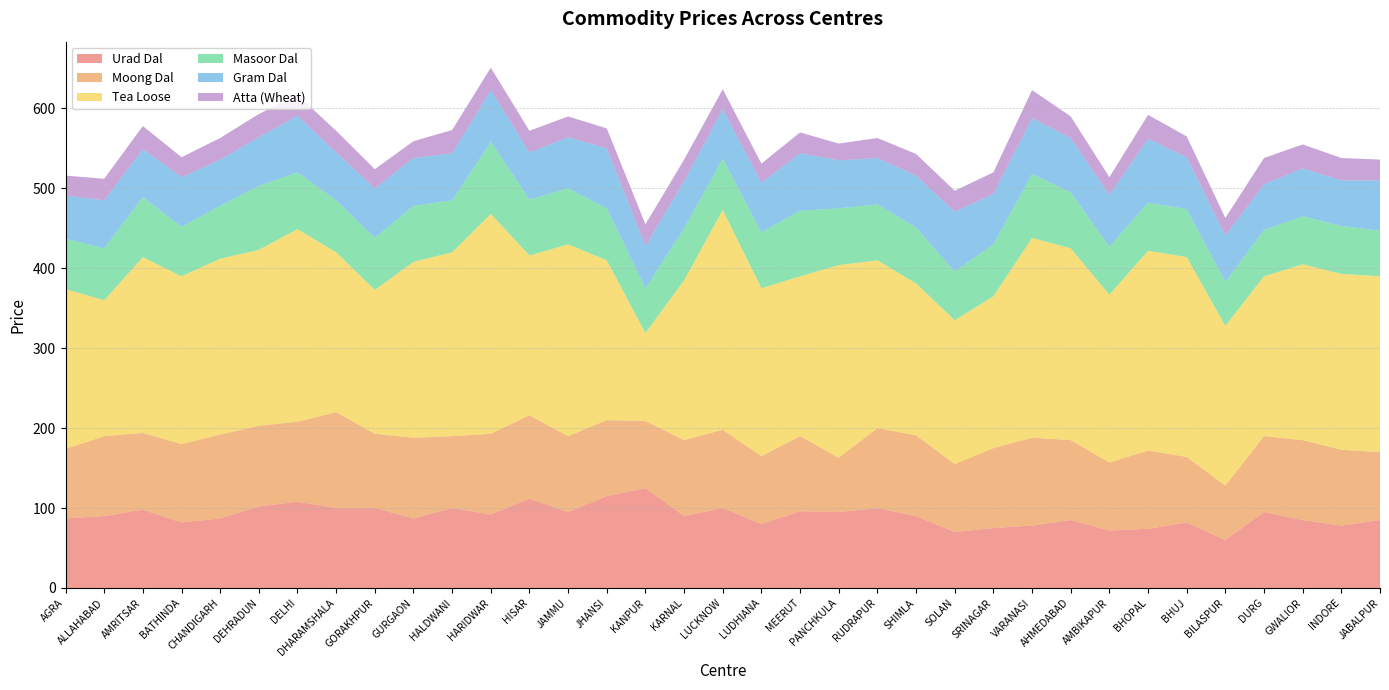

Reading left to right, what are all the values shown in this chart?

Urad Dal: AGRA=87	ALLAHABAD=90	AMRITSAR=98	BATHINDA=82	CHANDIGARH=87	DEHRADUN=102	DELHI=108	DHARAMSHALA=100	GORAKHPUR=100	GURGAON=87	HALDWANI=100	HARIDWAR=92	HISAR=112	JAMMU=95	JHANSI=115	KANPUR=125	KARNAL=90	LUCKNOW=100	LUDHIANA=80	MEERUT=96	PANCHKULA=95	RUDRAPUR=100	SHIMLA=90	SOLAN=70	SRINAGAR=75	VARANASI=78	AHMEDABAD=85	AMBIKAPUR=72	BHOPAL=74	BHUJ=82	BILASPUR=60	DURG=95	GWALIOR=85	INDORE=78	JABALPUR=85
Moong Dal: AGRA=87	ALLAHABAD=100	AMRITSAR=96	BATHINDA=98	CHANDIGARH=105	DEHRADUN=101	DELHI=100	DHARAMSHALA=120	GORAKHPUR=93	GURGAON=101	HALDWANI=90	HARIDWAR=101	HISAR=104	JAMMU=95	JHANSI=95	KANPUR=84	KARNAL=95	LUCKNOW=98	LUDHIANA=85	MEERUT=94	PANCHKULA=68	RUDRAPUR=100	SHIMLA=101	SOLAN=85	SRINAGAR=100	VARANASI=110	AHMEDABAD=100	AMBIKAPUR=85	BHOPAL=98	BHUJ=82	BILASPUR=68	DURG=95	GWALIOR=100	INDORE=95	JABALPUR=85
Tea Loose: AGRA=200	ALLAHABAD=170	AMRITSAR=220	BATHINDA=210	CHANDIGARH=220	DEHRADUN=220	DELHI=241	DHARAMSHALA=200	GORAKHPUR=180	GURGAON=220	HALDWANI=230	HARIDWAR=275	HISAR=200	JAMMU=240	JHANSI=200	KANPUR=110	KARNAL=200	LUCKNOW=275	LUDHIANA=210	MEERUT=200	PANCHKULA=241	RUDRAPUR=210	SHIMLA=190	SOLAN=180	SRINAGAR=190	VARANASI=250	AHMEDABAD=240	AMBIKAPUR=210	BHOPAL=250	BHUJ=250	BILASPUR=200	DURG=200	GWALIOR=220	INDORE=220	JABALPUR=220
Masoor Dal: AGRA=63	ALLAHABAD=65	AMRITSAR=75	BATHINDA=62	CHANDIGARH=66	DEHRADUN=80	DELHI=71	DHARAMSHALA=65	GORAKHPUR=65	GURGAON=70	HALDWANI=65	HARIDWAR=90	HISAR=70	JAMMU=70	JHANSI=65	KANPUR=56	KARNAL=65	LUCKNOW=64	LUDHIANA=70	MEERUT=82	PANCHKULA=71	RUDRAPUR=70	SHIMLA=70	SOLAN=61	SRINAGAR=65	VARANASI=80	AHMEDABAD=70	AMBIKAPUR=60	BHOPAL=60	BHUJ=60	BILASPUR=55	DURG=58	GWALIOR=60	INDORE=60	JABALPUR=57
Gram Dal: AGRA=54	ALLAHABAD=60	AMRITSAR=60	BATHINDA=62	CHANDIGARH=58	DEHRADUN=61	DELHI=71	DHARAMSHALA=60	GORAKHPUR=62	GURGAON=60	HALDWANI=59	HARIDWAR=65	HISAR=59	JAMMU=64	JHANSI=75	KANPUR=53	KARNAL=59	LUCKNOW=62	LUDHIANA=62	MEERUT=72	PANCHKULA=60	RUDRAPUR=58	SHIMLA=65	SOLAN=75	SRINAGAR=63	VARANASI=70	AHMEDABAD=68	AMBIKAPUR=65	BHOPAL=80	BHUJ=65	BILASPUR=58	DURG=57	GWALIOR=60	INDORE=57	JABALPUR=63
Atta (Wheat): AGRA=25	ALLAHABAD=27	AMRITSAR=29	BATHINDA=25	CHANDIGARH=27	DEHRADUN=29	DELHI=26	DHARAMSHALA=27	GORAKHPUR=24	GURGAON=21	HALDWANI=29	HARIDWAR=28	HISAR=27	JAMMU=26	JHANSI=25	KANPUR=27	KARNAL=27	LUCKNOW=25	LUDHIANA=24	MEERUT=26	PANCHKULA=21	RUDRAPUR=25	SHIMLA=27	SOLAN=26	SRINAGAR=27	VARANASI=35	AHMEDABAD=27	AMBIKAPUR=22	BHOPAL=30	BHUJ=26	BILASPUR=22	DURG=33	GWALIOR=30	INDORE=28	JABALPUR=26